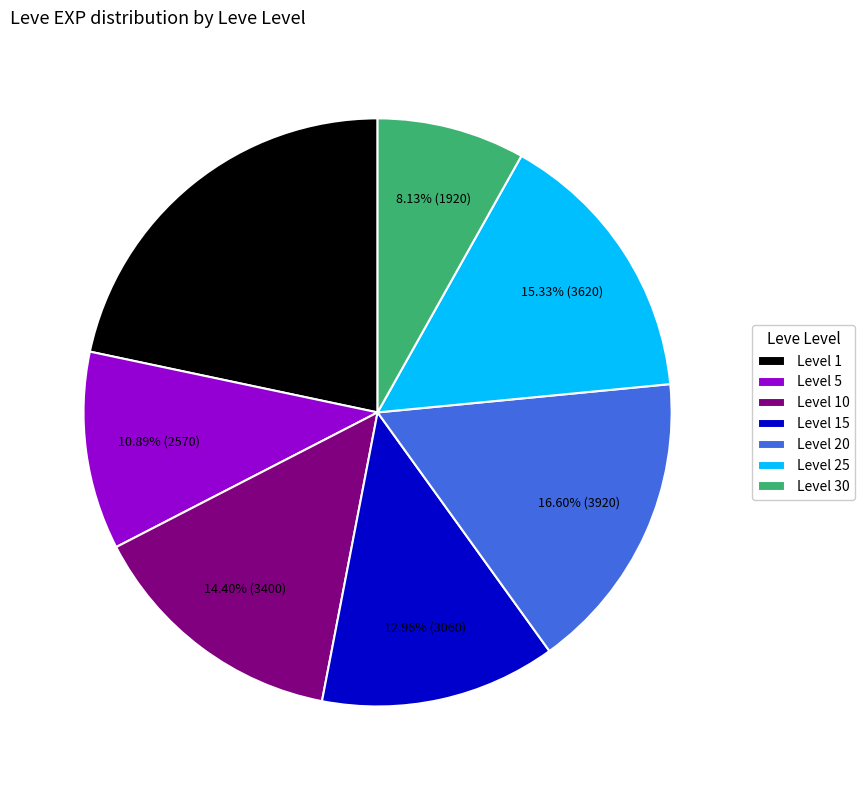

Is there any slice that represents more than half of the pie?

No